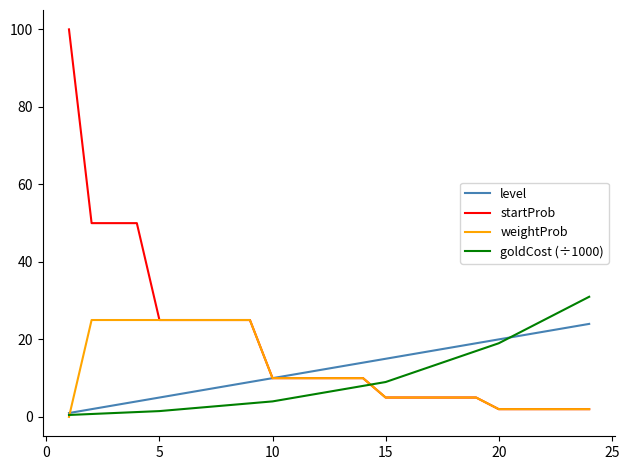

Which series has the largest range (max minus min)?

startProb